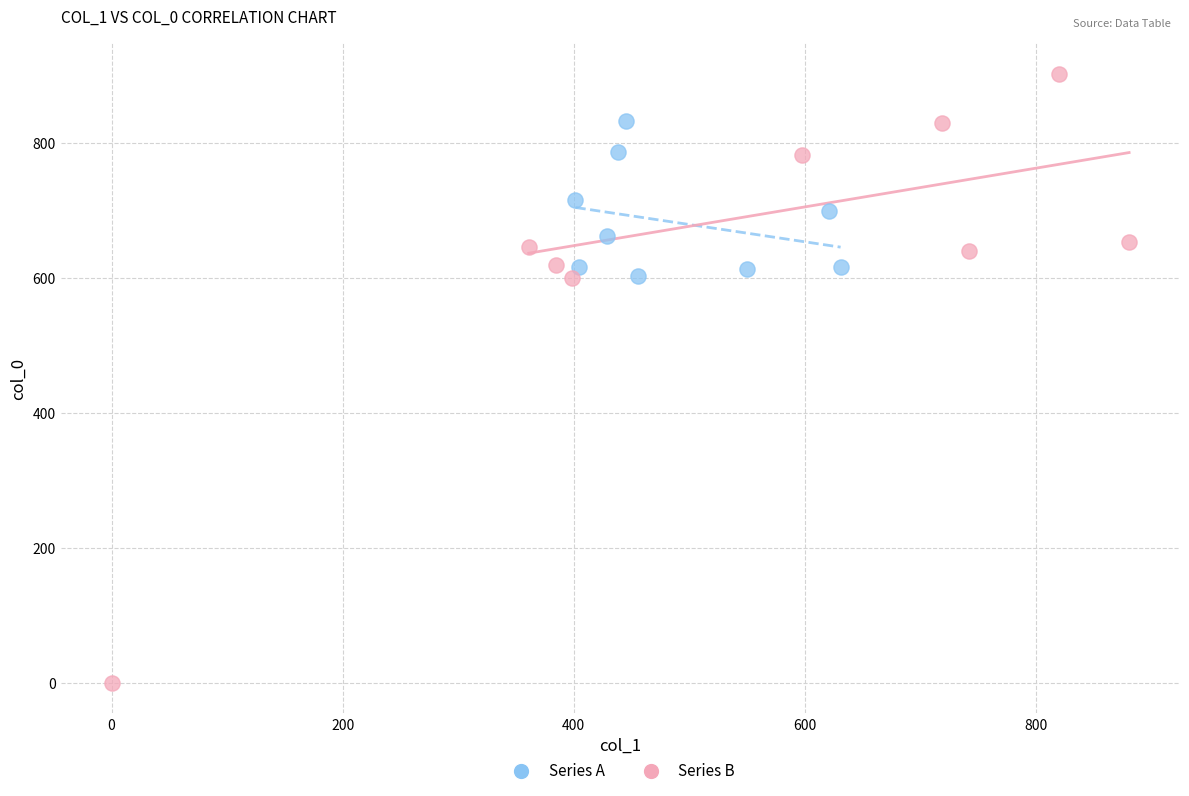

What are all the series names shown in the legend?

Series A, Series B